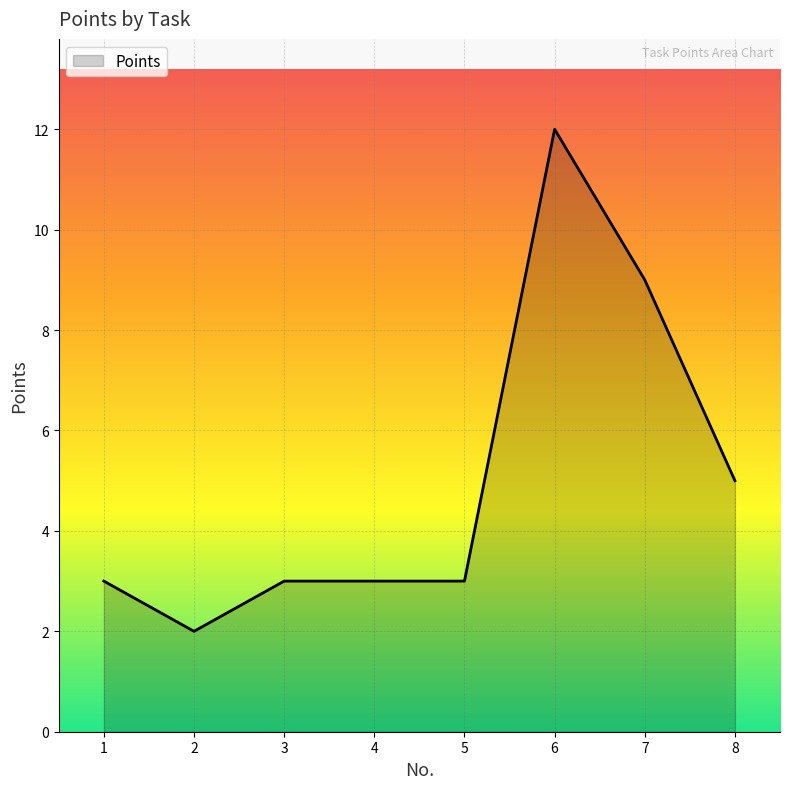

What is the difference between the maximum and minimum values?

10